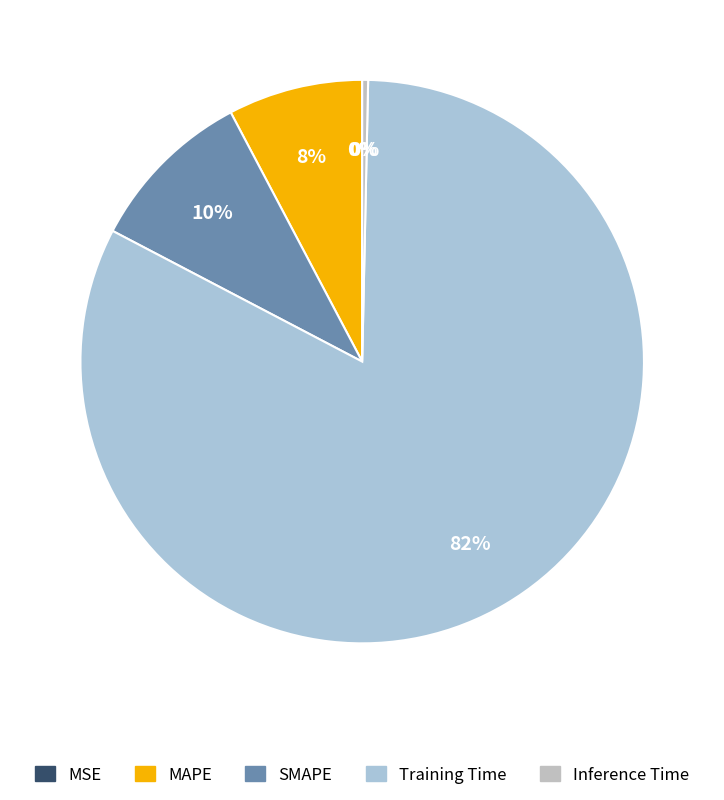

What is the smallest slice in the pie chart?

MSE